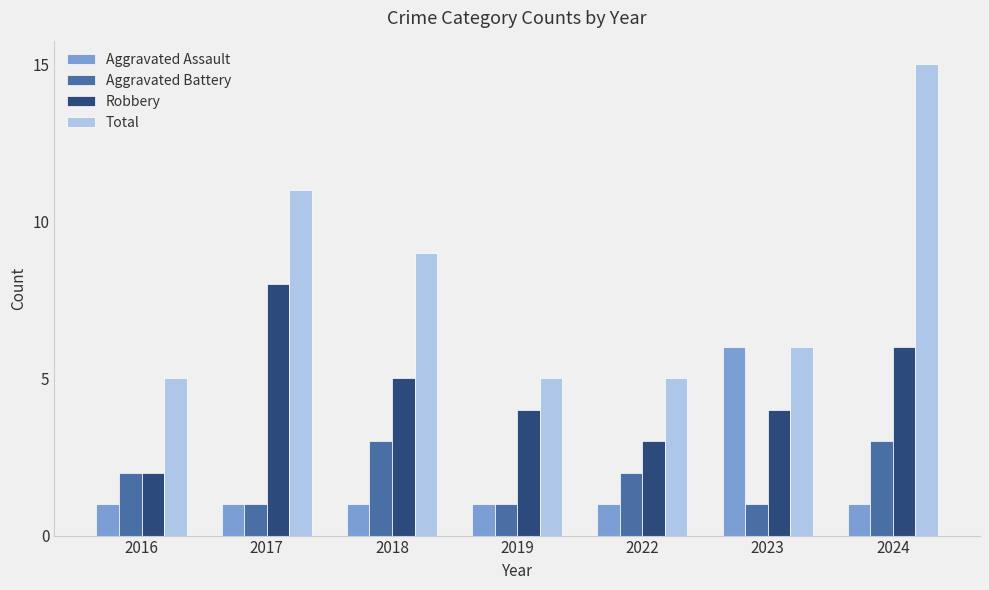

The value of Total at 2023 is 2. True or false?

False